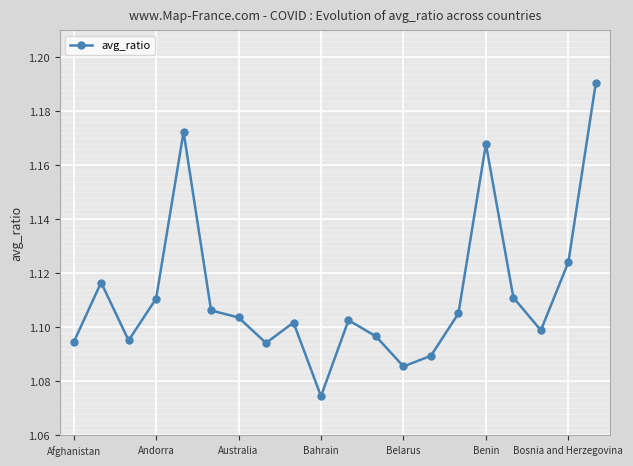

Count the values in the range 1 to 2.

20